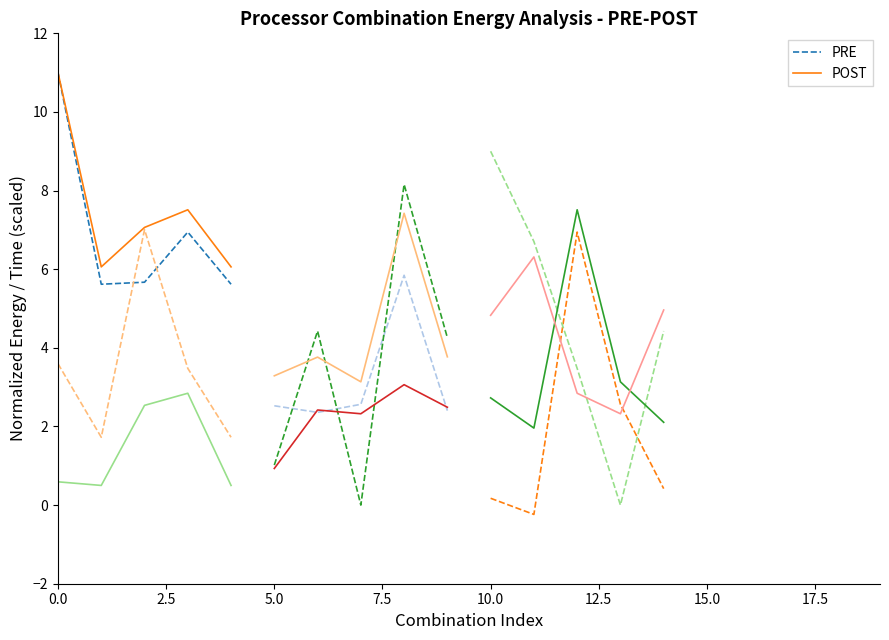

Is the value of PRE at 5.0 greater than the value of POST at 10.0?

No